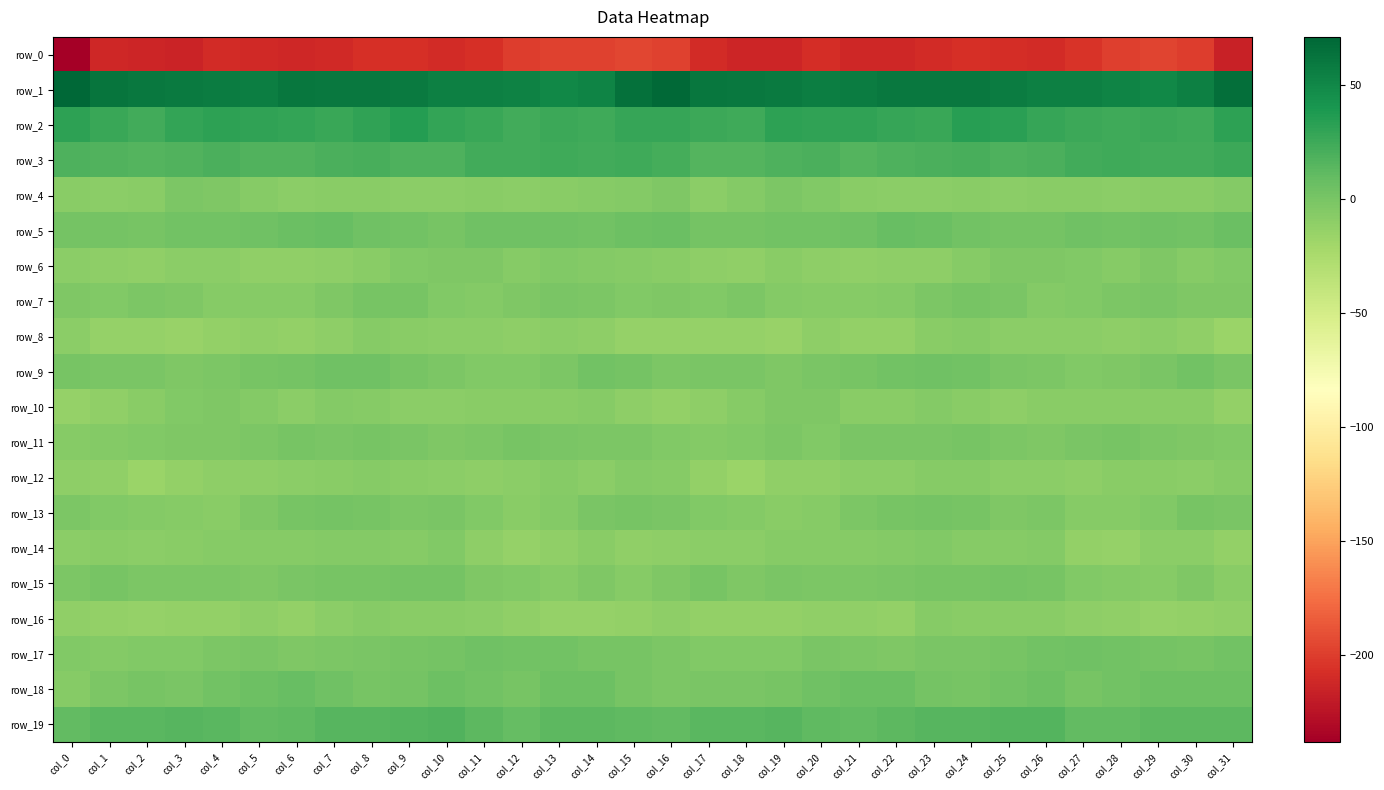

Which label corresponds to the largest value in the chart?

col_0